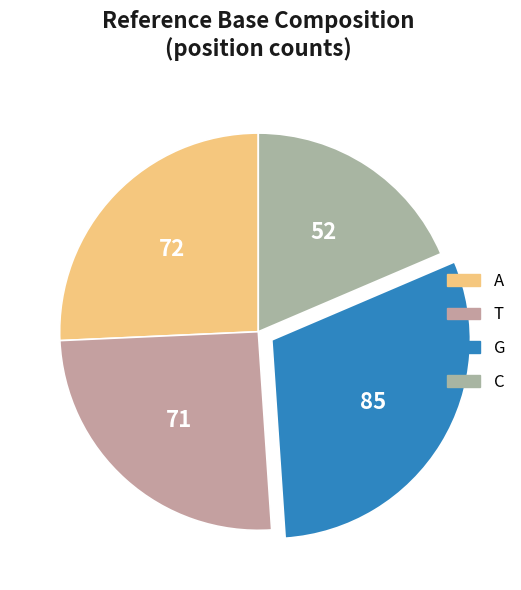

What percentage is the G slice, to the nearest percent?

30%